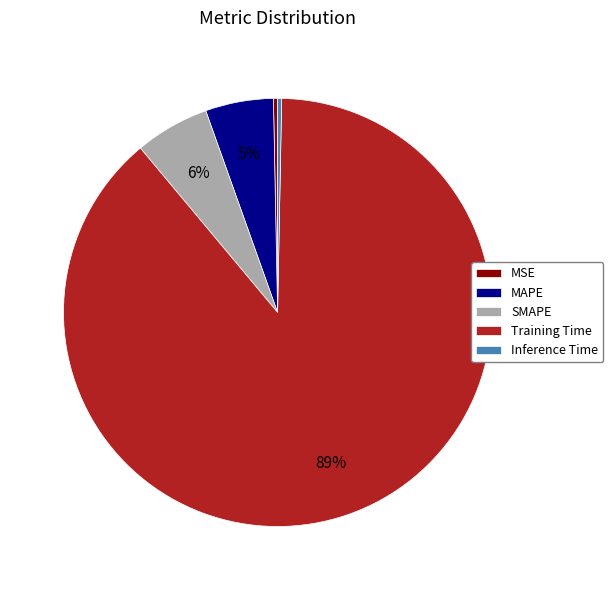

Is there any slice that represents more than half of the pie?

Yes